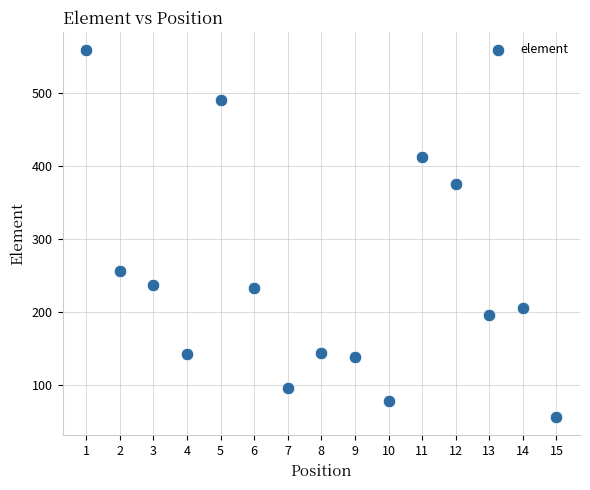

What Y value in the scatter plot is closest to 307?

256